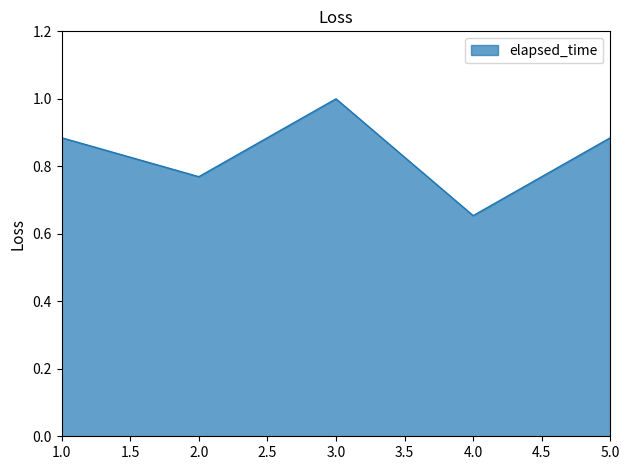

True or false: the data shows 1.2 at 5.0.

False